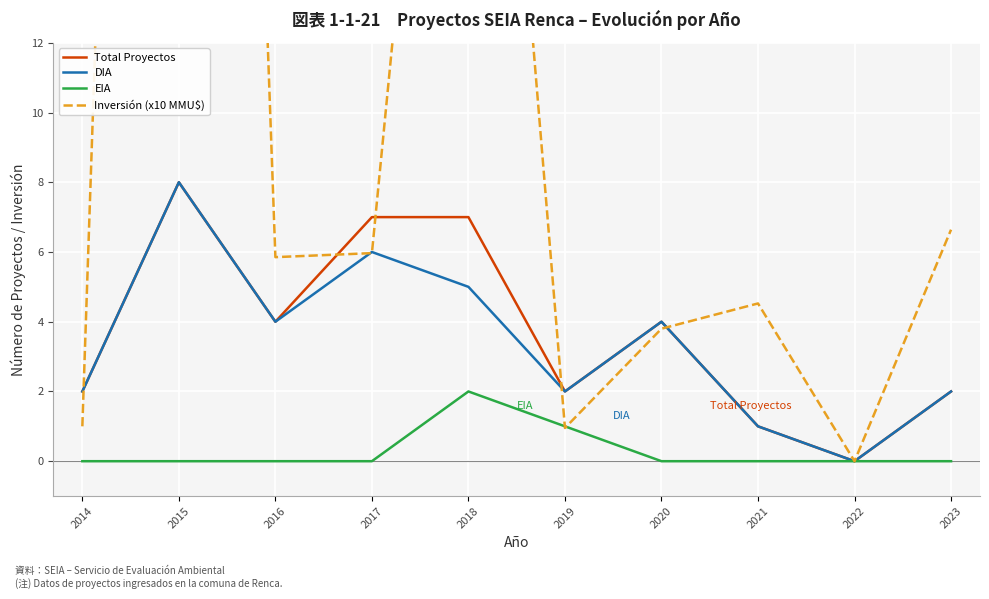

True or false: EIA and DIA cross at least once.

False